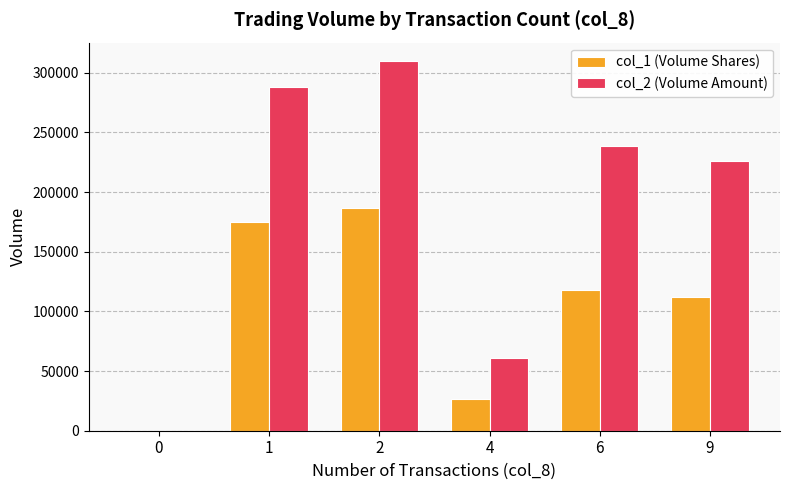

What is the spread (max minus min) of values at 2?

122770